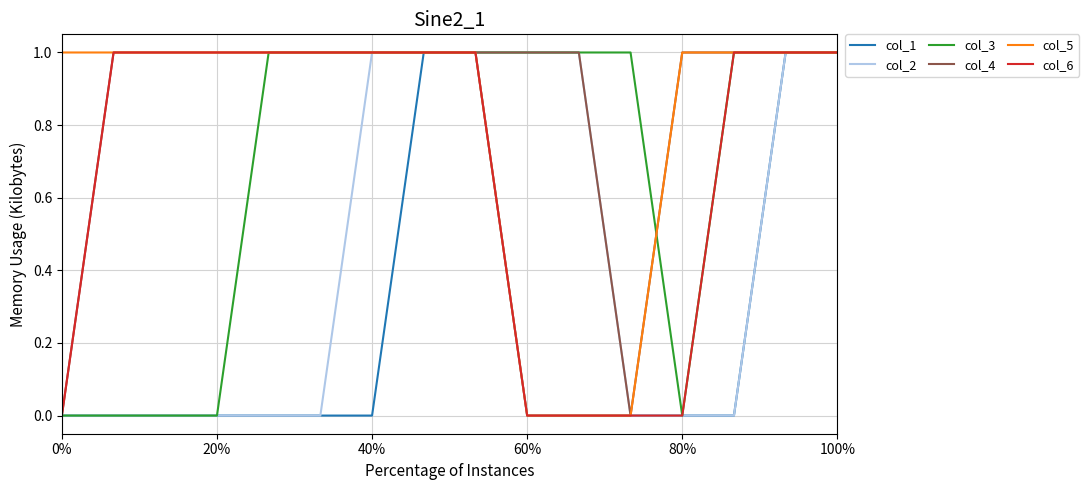

Which series has the largest total across all categories?

col_4